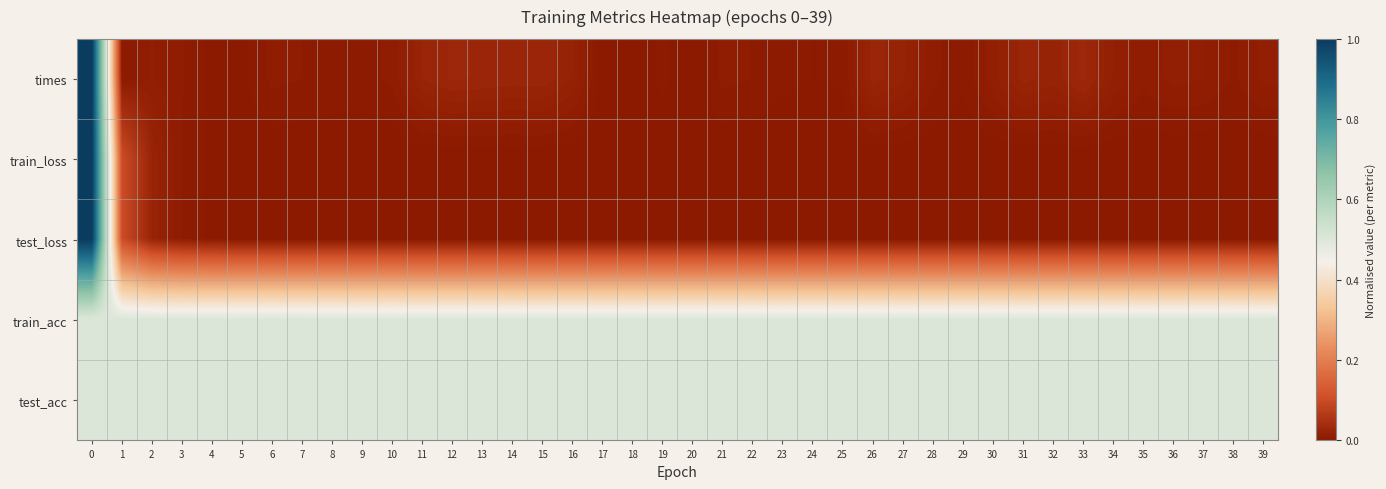

Which category has the lowest value across all series?

18